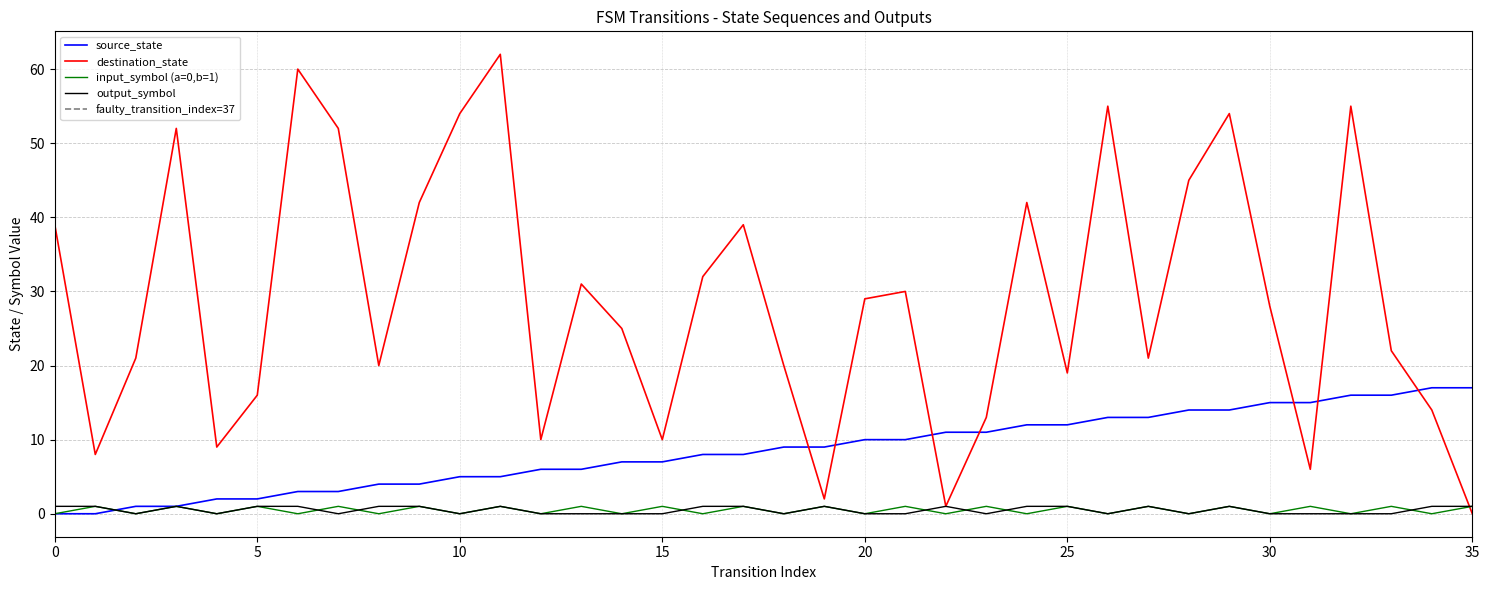

True or false: source_state and output_symbol cross at least once.

True